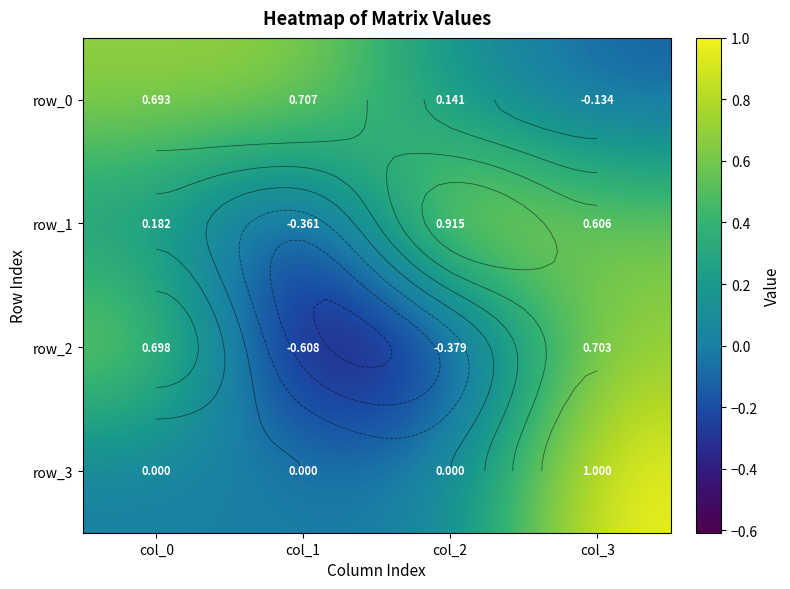

Which series has the largest total across all categories?

row_0